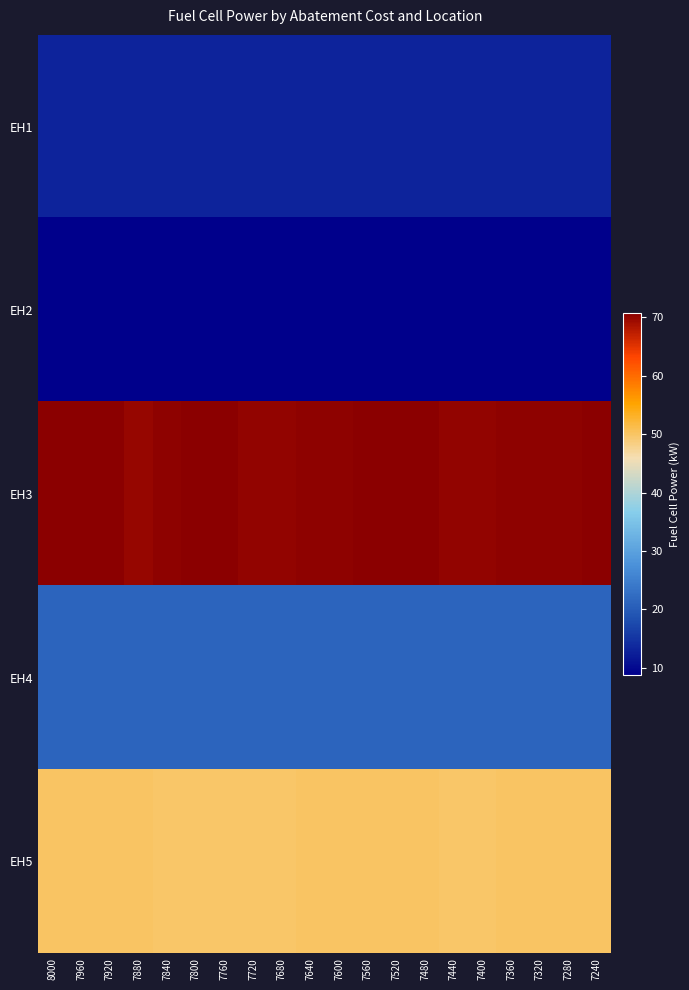

Reading left to right, what are all the values shown in this chart?

EH1: 8000=13.0	7960=13.1	7920=13.1	7880=13.1	7840=13.1	7800=13.1	7760=13.1	7720=13.1	7680=13.1	7640=13.1	7600=13.1	7560=13.1	7520=13.1	7480=13.1	7440=13.1	7400=13.1	7360=13.1	7320=13.1	7280=13.1	7240=13.1
EH2: 8000=8.9	7960=8.9	7920=8.9	7880=8.8	7840=8.8	7800=8.8	7760=8.8	7720=8.8	7680=8.8	7640=8.8	7600=8.8	7560=8.8	7520=8.8	7480=8.9	7440=8.9	7400=8.8	7360=8.8	7320=8.8	7280=8.8	7240=8.8
EH3: 8000=70.5	7960=70.7	7920=70.5	7880=70.0	7840=70.3	7800=70.7	7760=70.5	7720=70.1	7680=70.2	7640=70.3	7600=70.4	7560=70.5	7520=70.6	7480=70.7	7440=70.1	7400=70.2	7360=70.2	7320=70.3	7280=70.5	7240=70.5
EH4: 8000=21.2	7960=21.1	7920=21.3	7880=21.2	7840=21.2	7800=21.3	7760=21.2	7720=21.2	7680=21.2	7640=21.2	7600=21.2	7560=21.2	7520=21.2	7480=21.2	7440=21.1	7400=21.2	7360=21.2	7320=21.2	7280=21.2	7240=21.2
EH5: 8000=50.0	7960=50.0	7920=50.1	7880=50.0	7840=49.8	7800=49.9	7760=49.8	7720=49.9	7680=49.9	7640=49.9	7600=49.9	7560=50.0	7520=50.0	7480=50.0	7440=49.9	7400=49.9	7360=49.9	7320=49.9	7280=50.0	7240=50.0